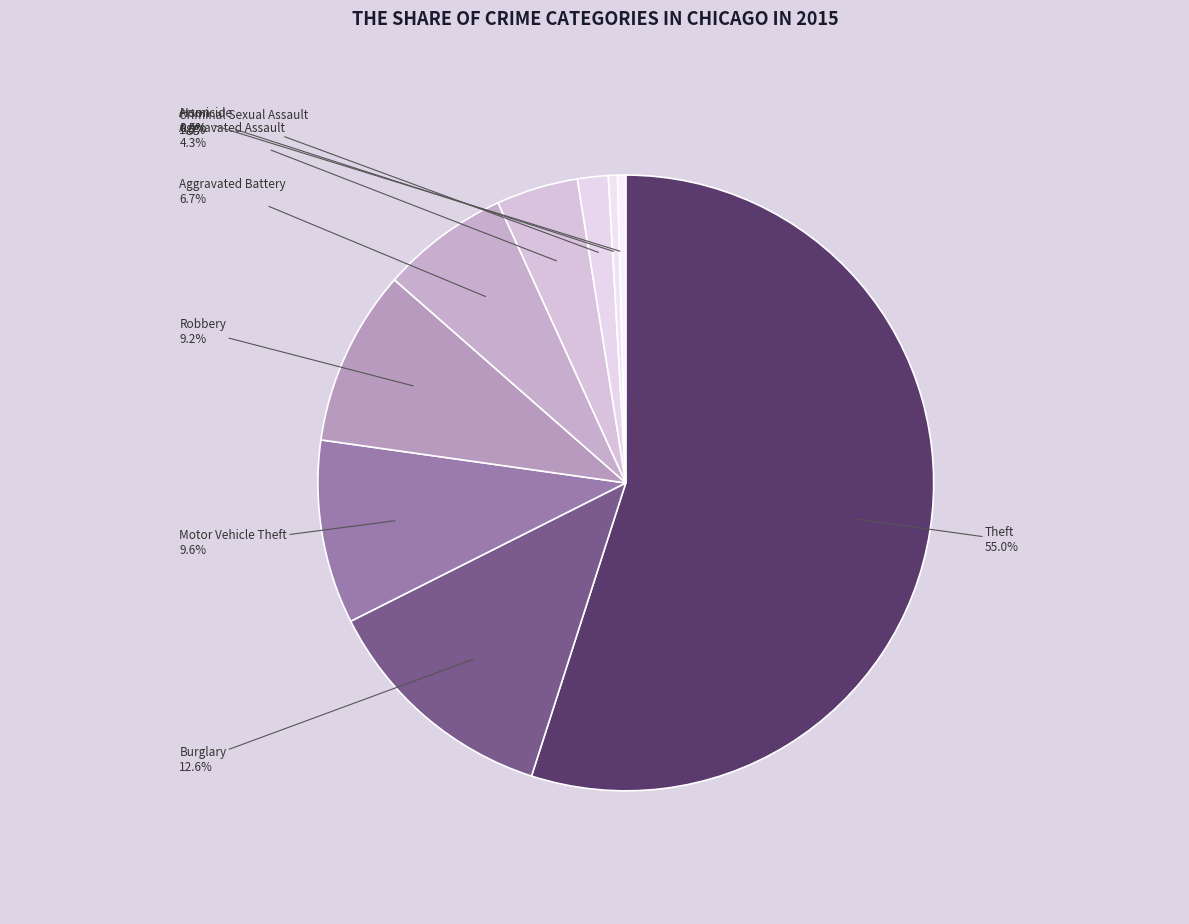

How many slices are in this pie chart?

9